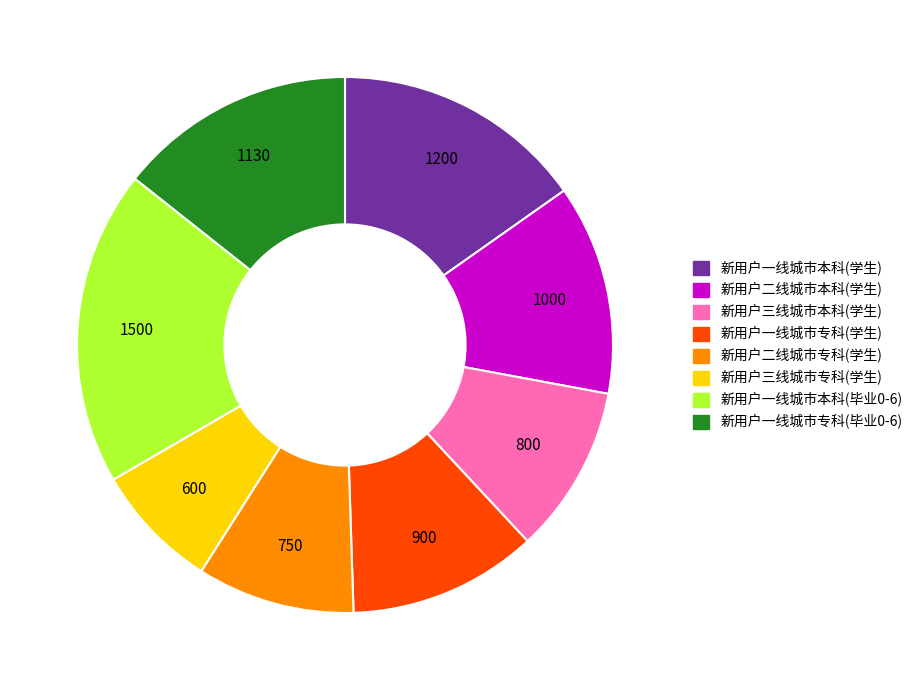

Which slice is the smallest?

新用户三线城市专科(学生)